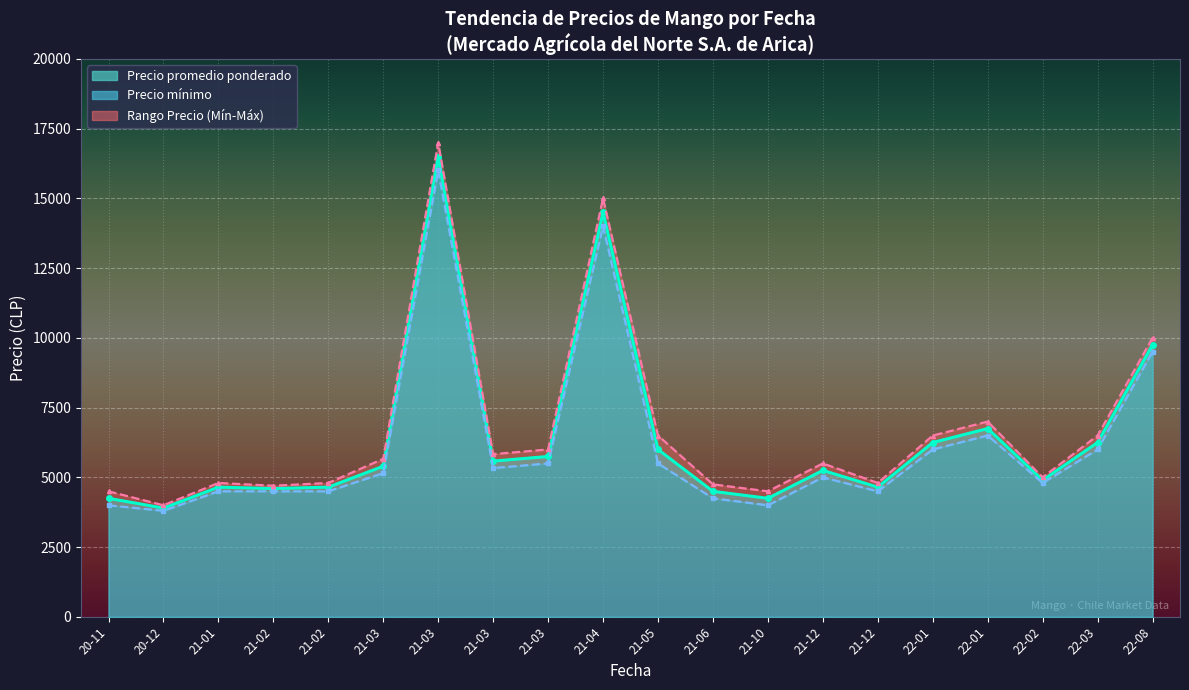

What is the difference between the maximum and minimum values in the Precio maximo series?

13000